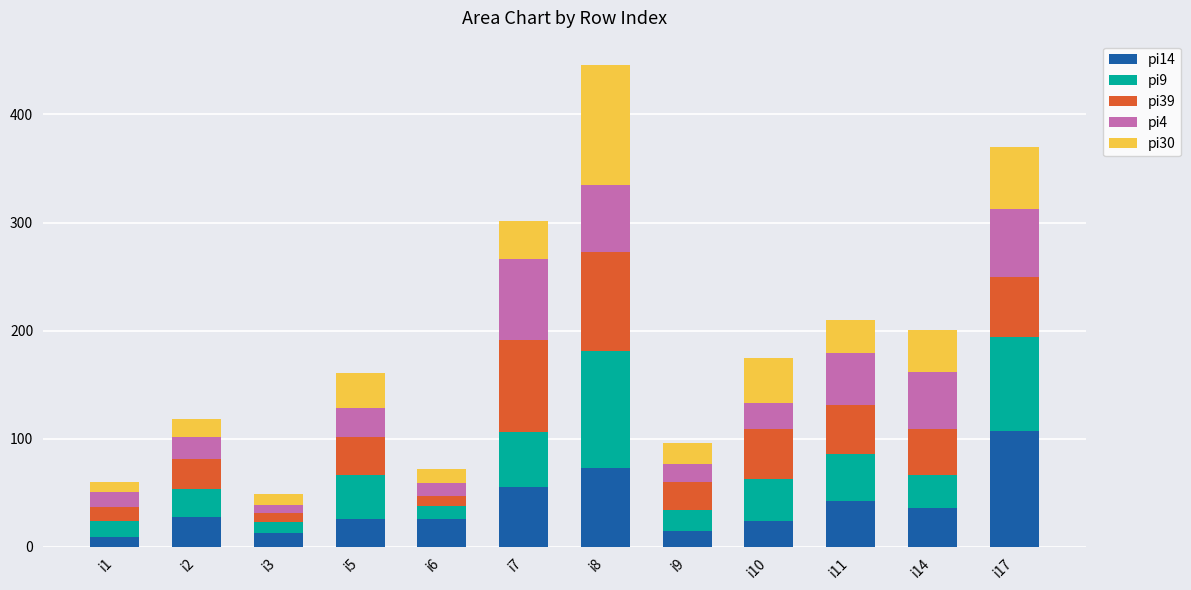

How many data points in pi14 are less than 28?

6